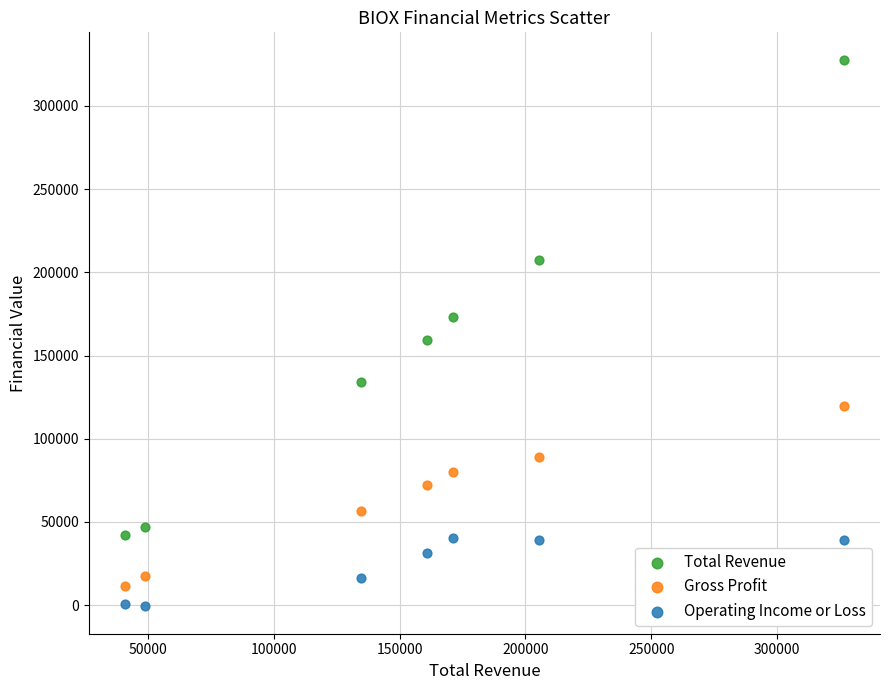

In the Total Revenue series, what Y value is closest to 184878?

173339.8